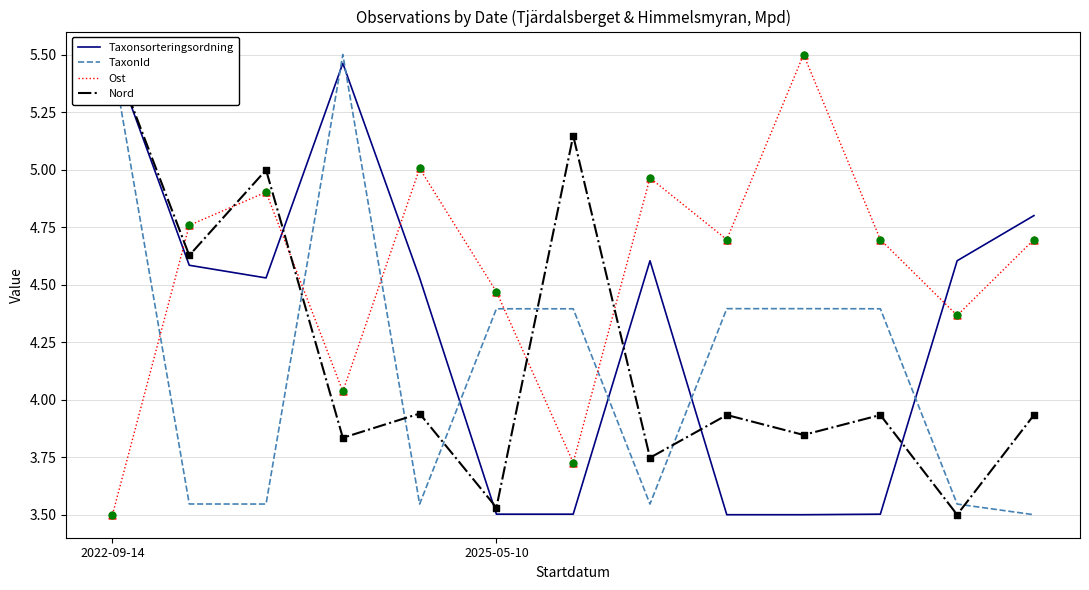

Which series reaches the minimum Y coordinate?

Taxonsorteringsordning